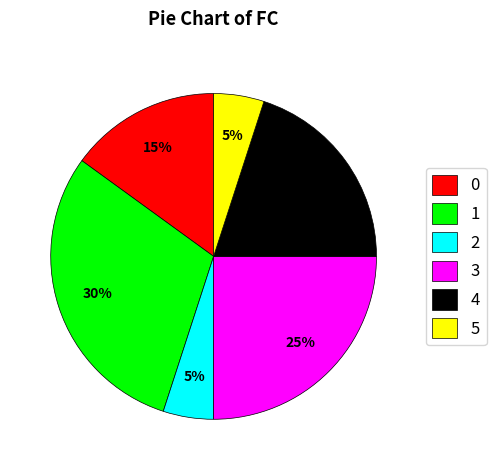

Do 2 and 4 together represent more than half of the pie?

No